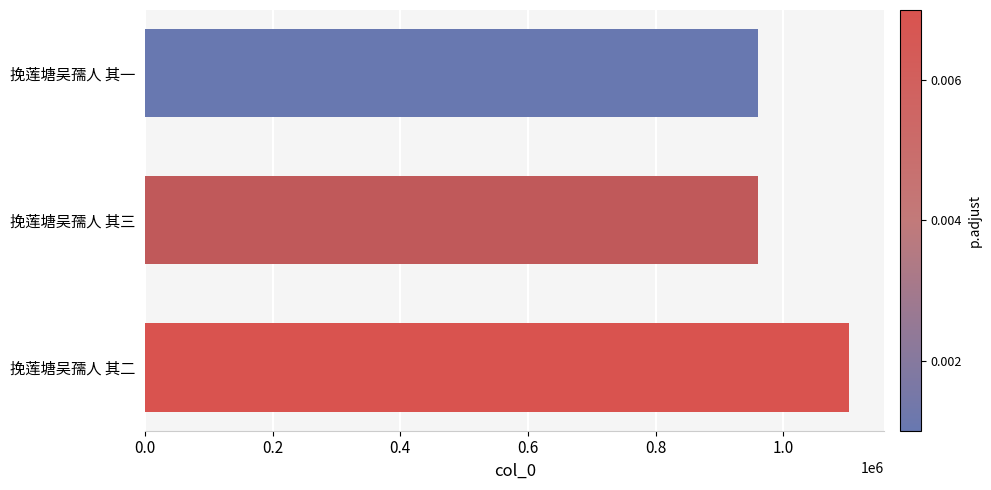

What is the maximum value shown in the chart?

1103361